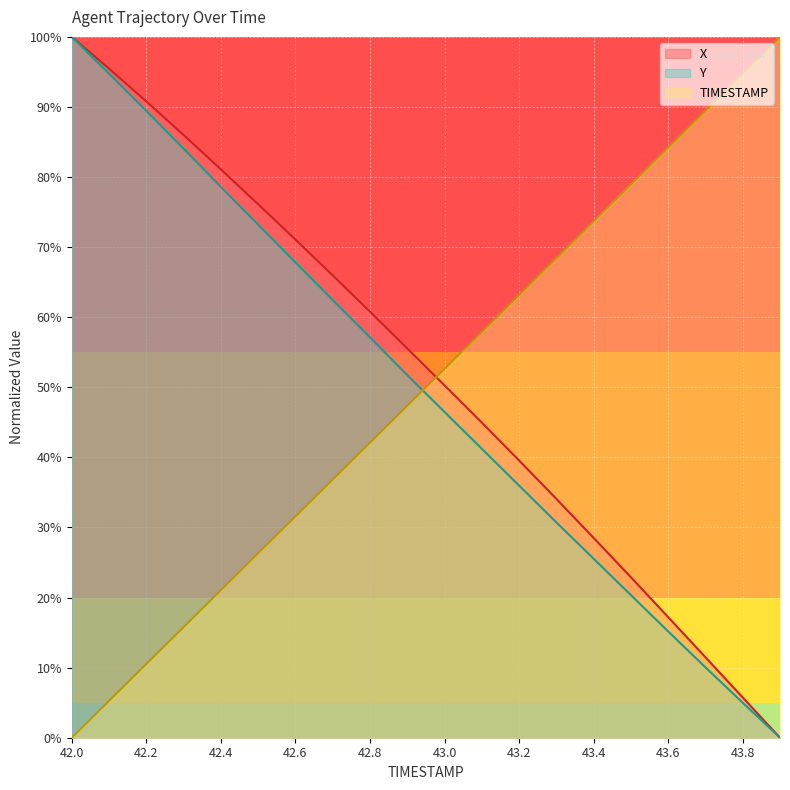

Count the number of categories in the chart.

20